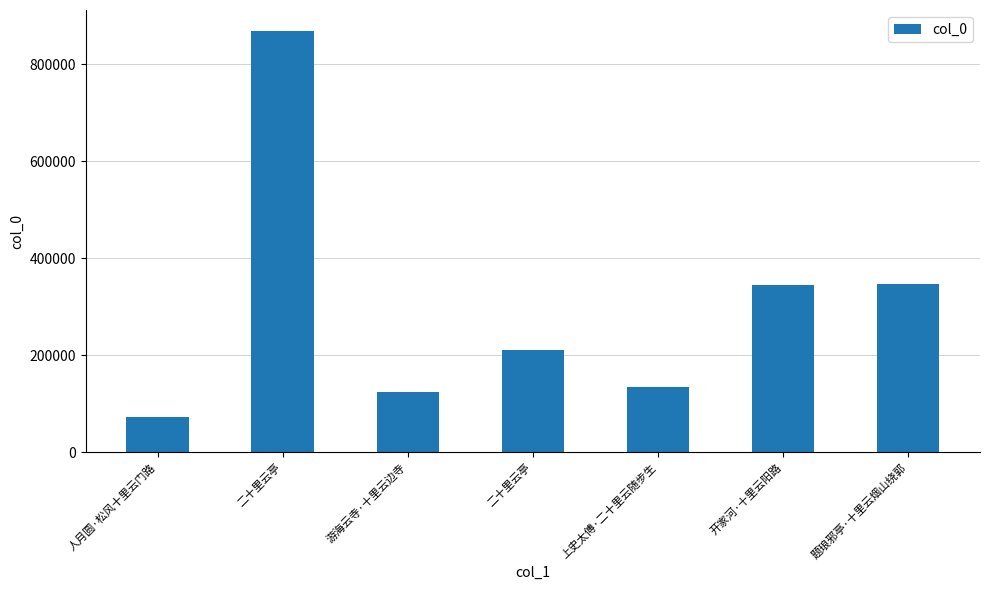

How many series are shown in this chart?

1